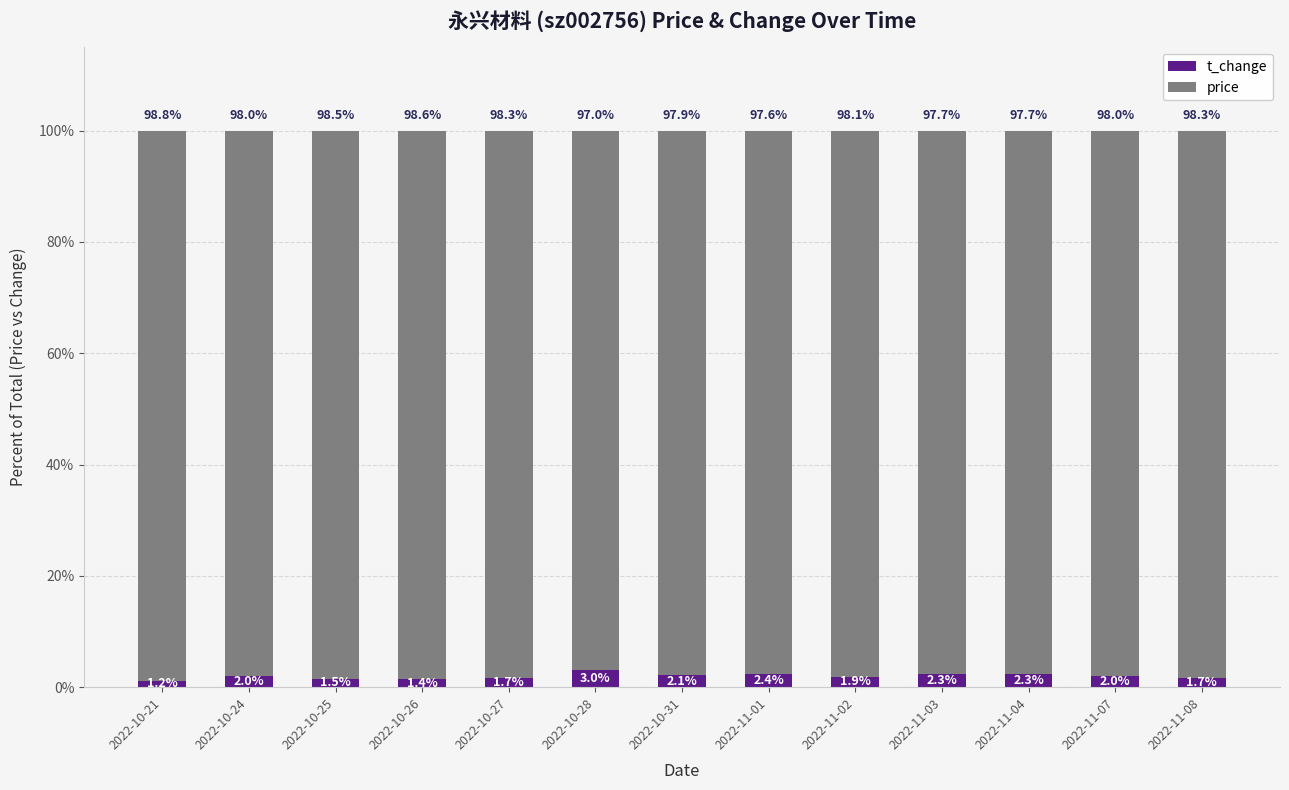

True or false: t_change has a value of 2.4 at 2022-11-01.

True